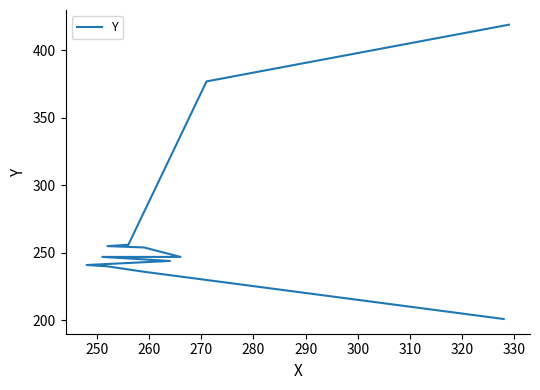

How many lines are shown in the chart?

1